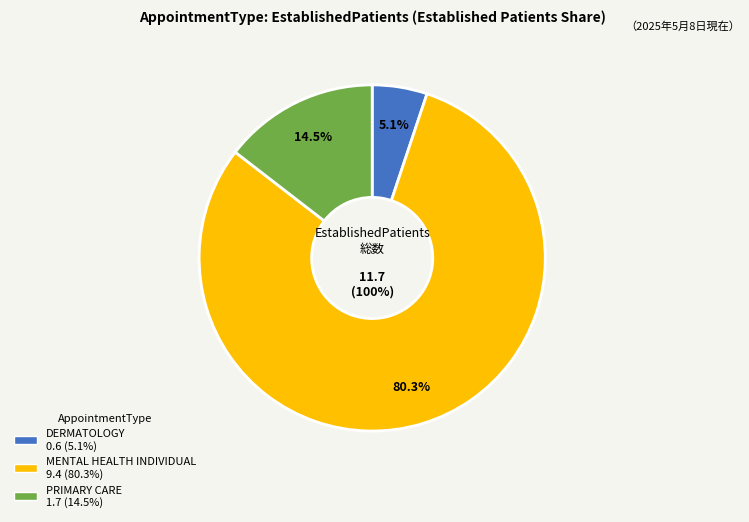

To the nearest percent, what is the difference between the largest and smallest slice percentages?

75%